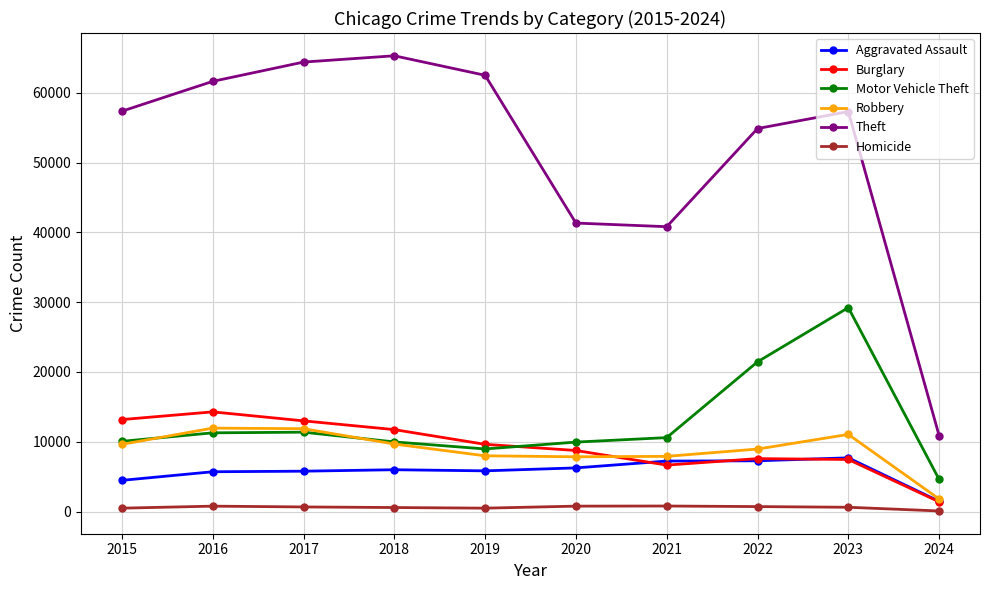

What is the minimum value for Aggravated Assault?

1479